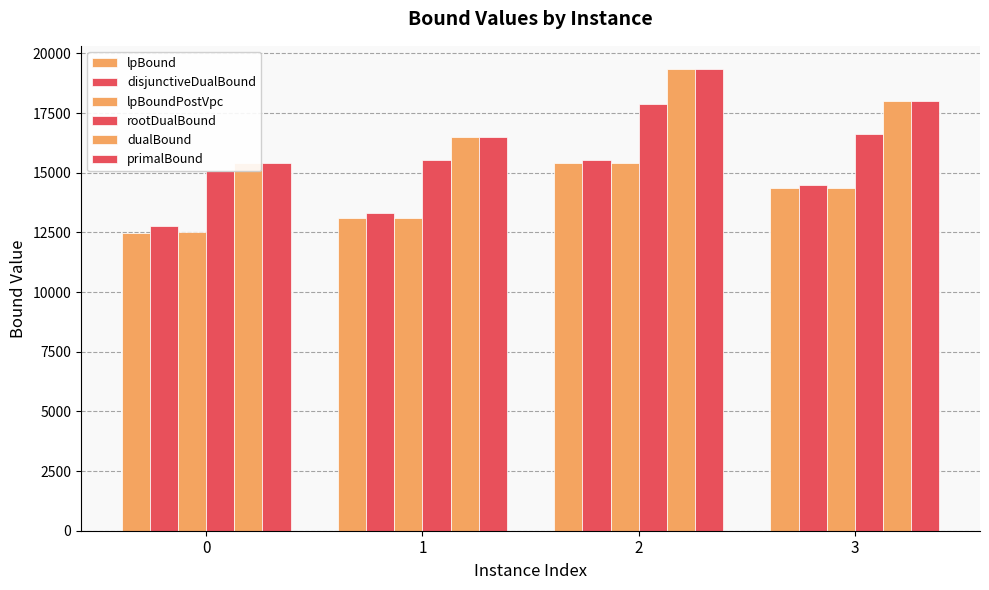

What is the total value across all series at 3?

95815.3